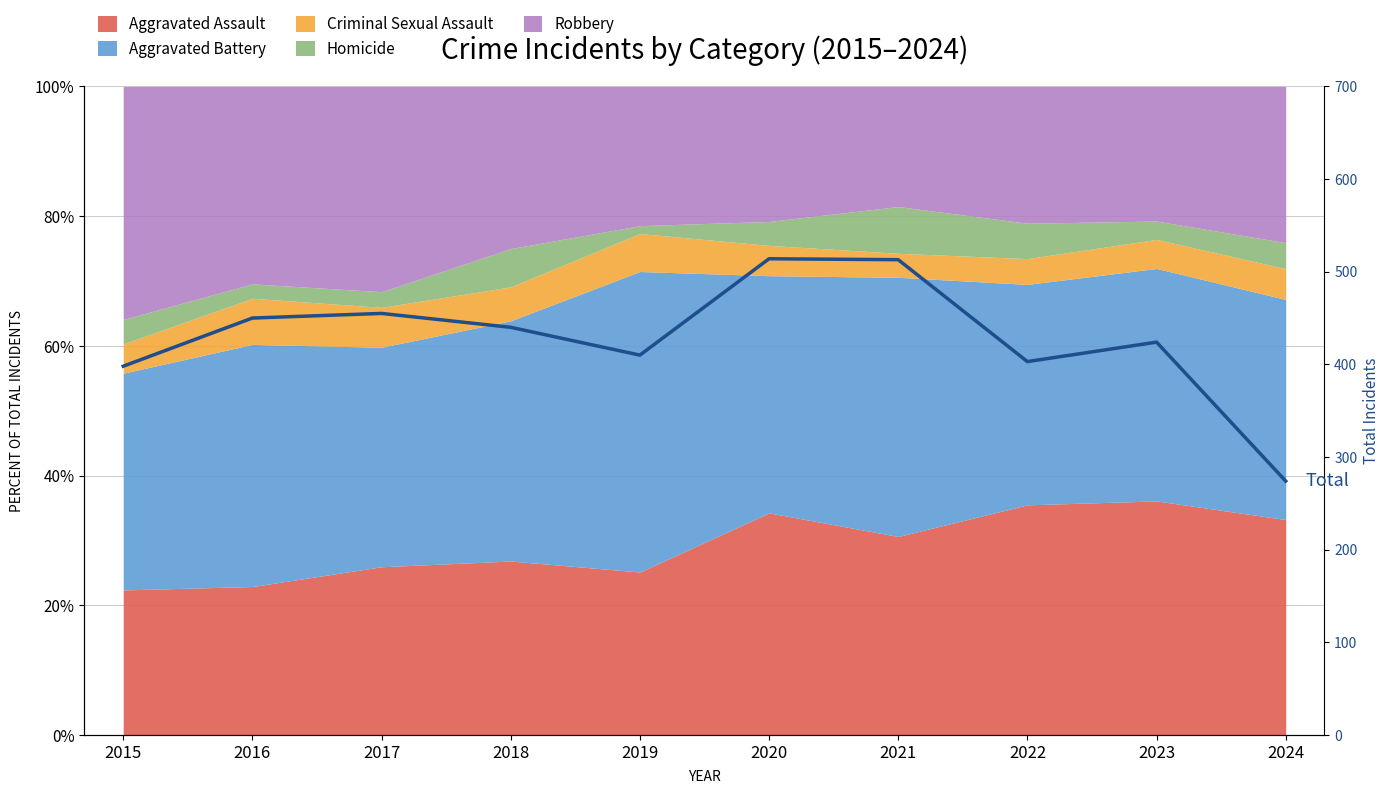

What is the greatest value displayed?

514